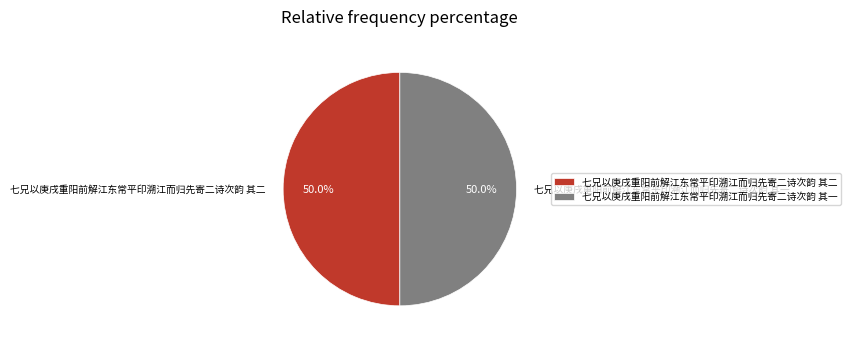

What is the ratio of the value at 七兄以庚戌重阳前解江东常平印溯江而归先寄二诗次韵 其二 to the value at 七兄以庚戌重阳前解江东常平印溯江而归先寄二诗次韵 其一?

1.0